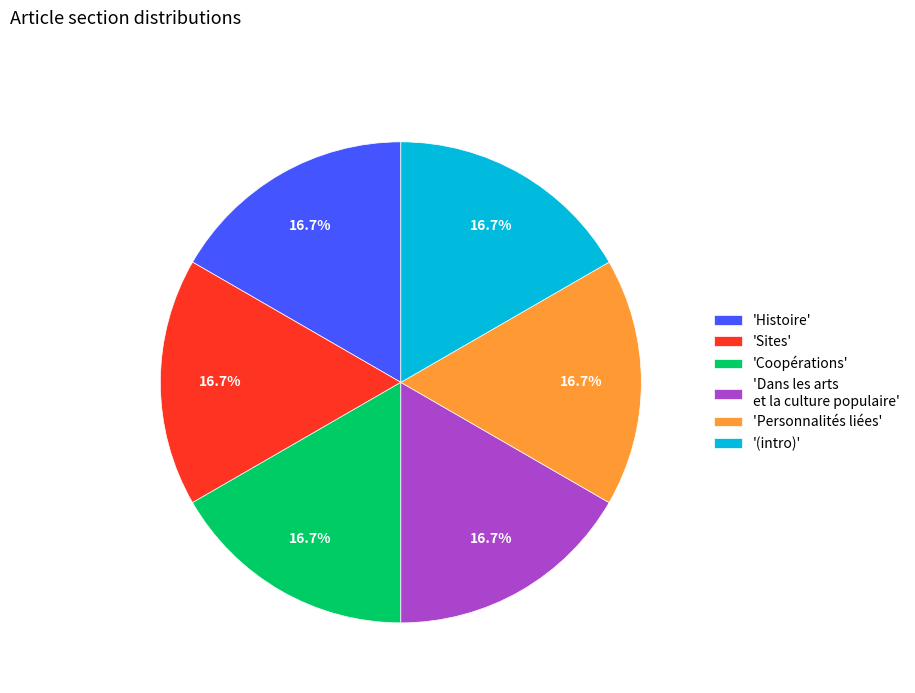

How many slices are in this pie chart?

6